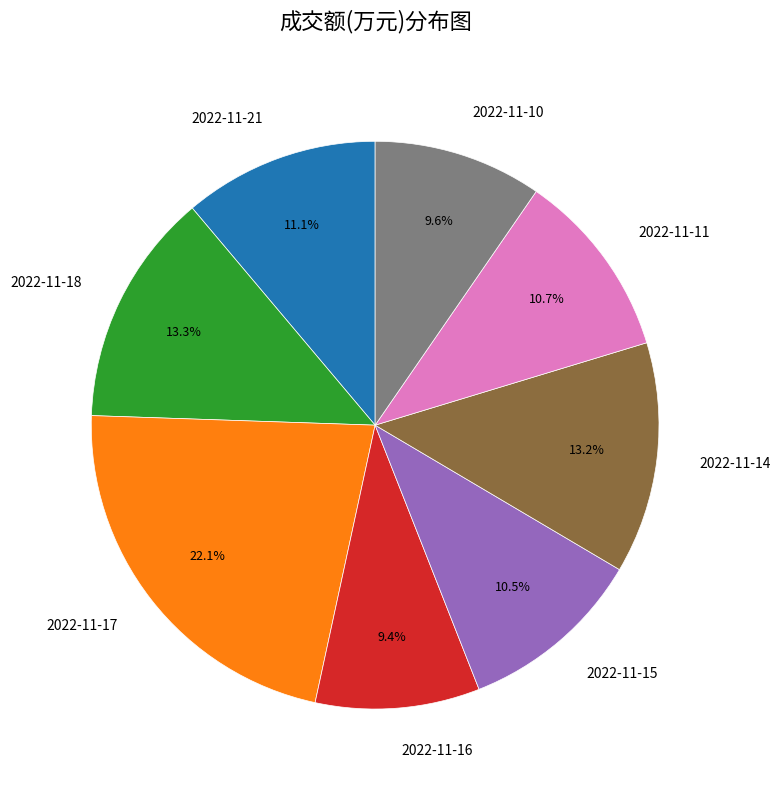

Combined, do 2022-11-21 and 2022-11-10 account for over 50%?

No